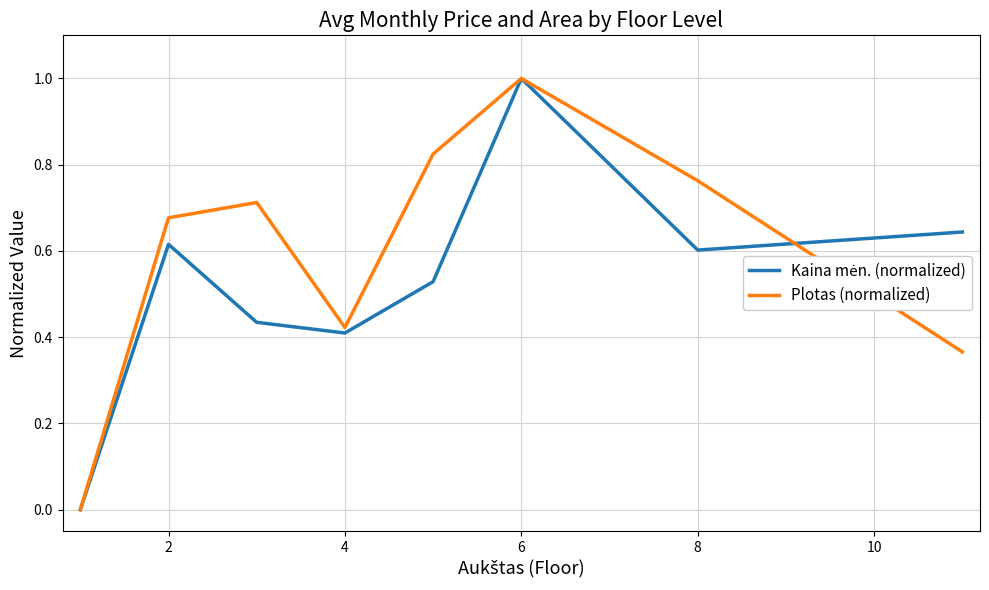

In Plotas (normalized), how many points are lower than both neighbors (excluding endpoints)?

1